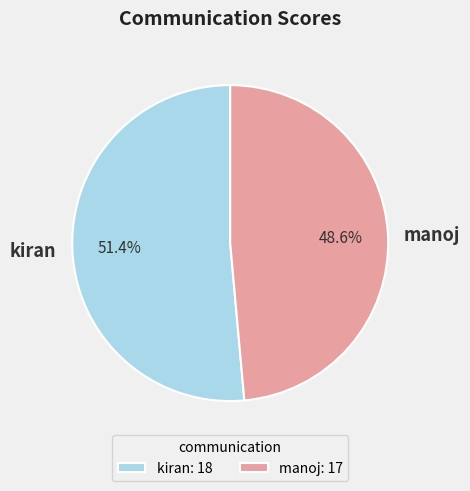

What is the largest slice in the pie chart?

kiran